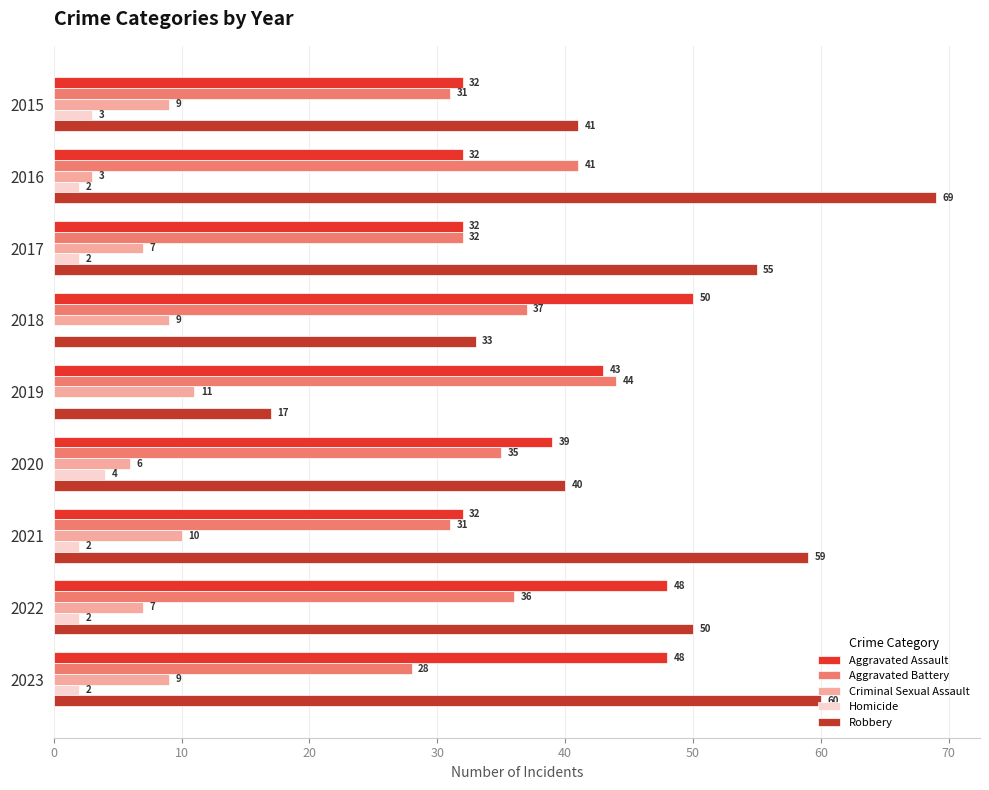

Which series changed the most between 2015 and 2016?

Robbery